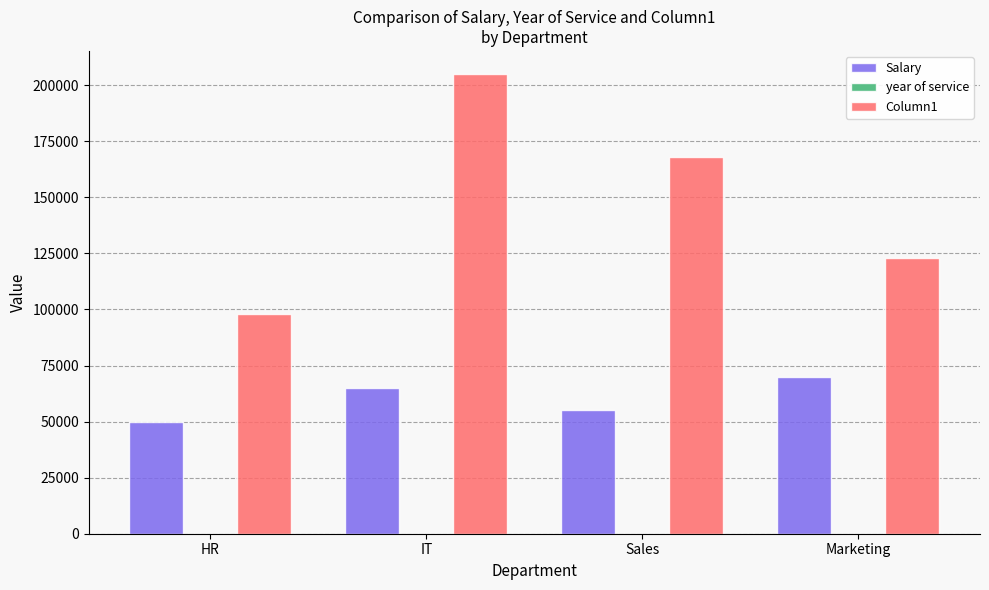

Which label corresponds to the largest value in the chart?

IT